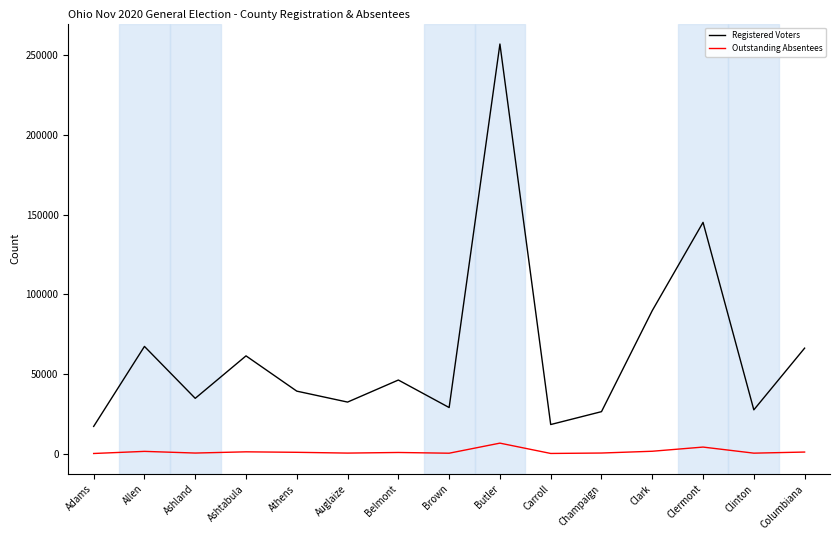

At which category does Registered Voters reach its first local valley?

Ashland